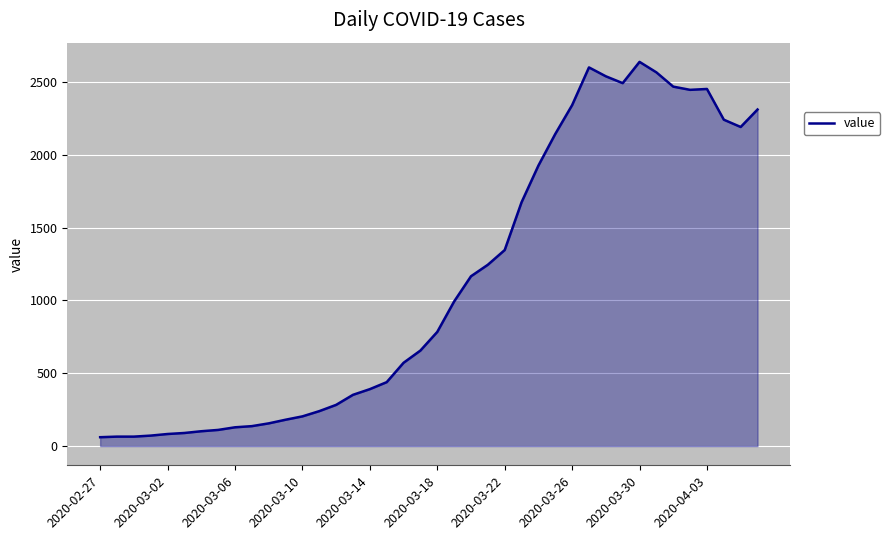

What is the greatest value displayed?

2638